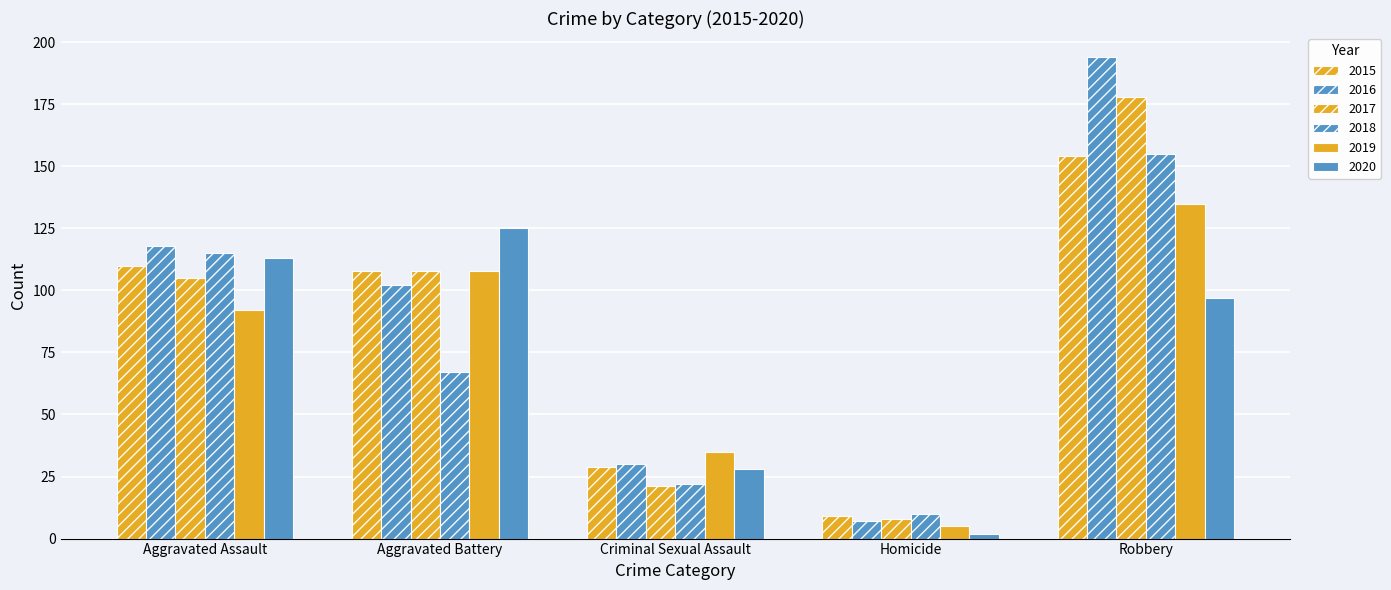

Count the number of data series in this chart.

6